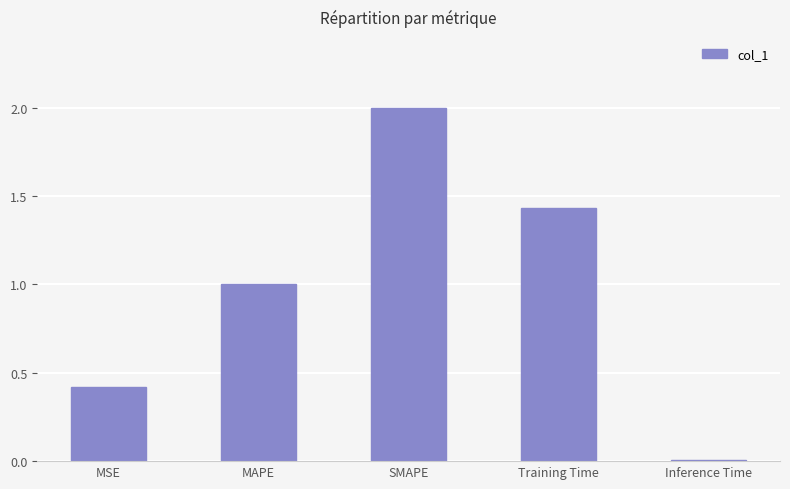

What is the value of the 2nd bar from the left?

1.0